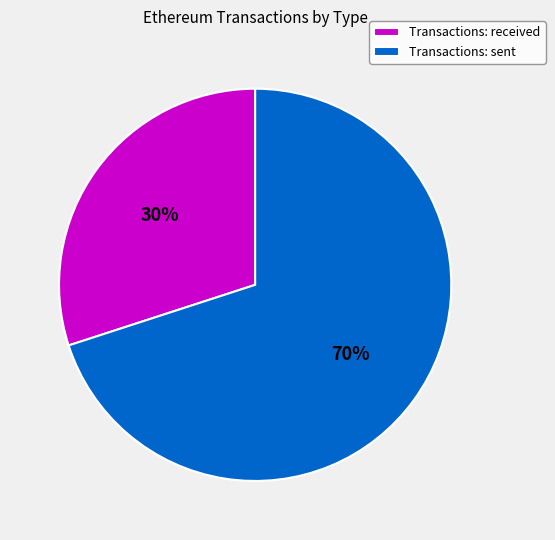

What is the ratio of the value at Transactions: received to the value at Transactions: sent?

0.4